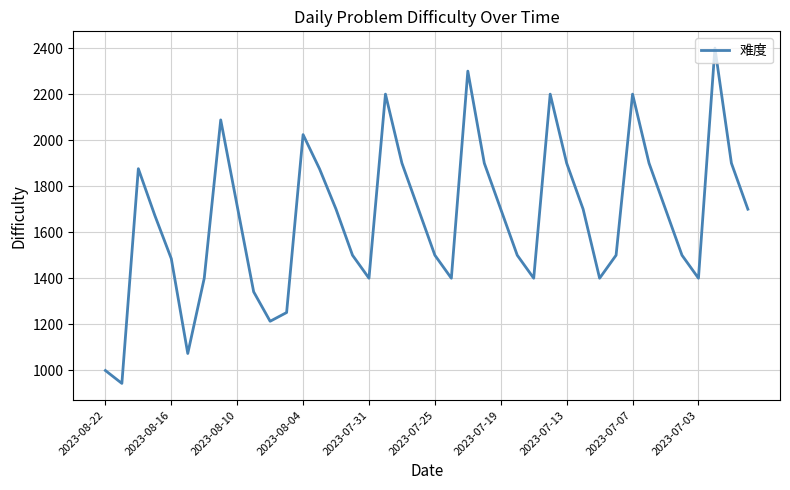

Is this an area chart (filled region under the line)?

No